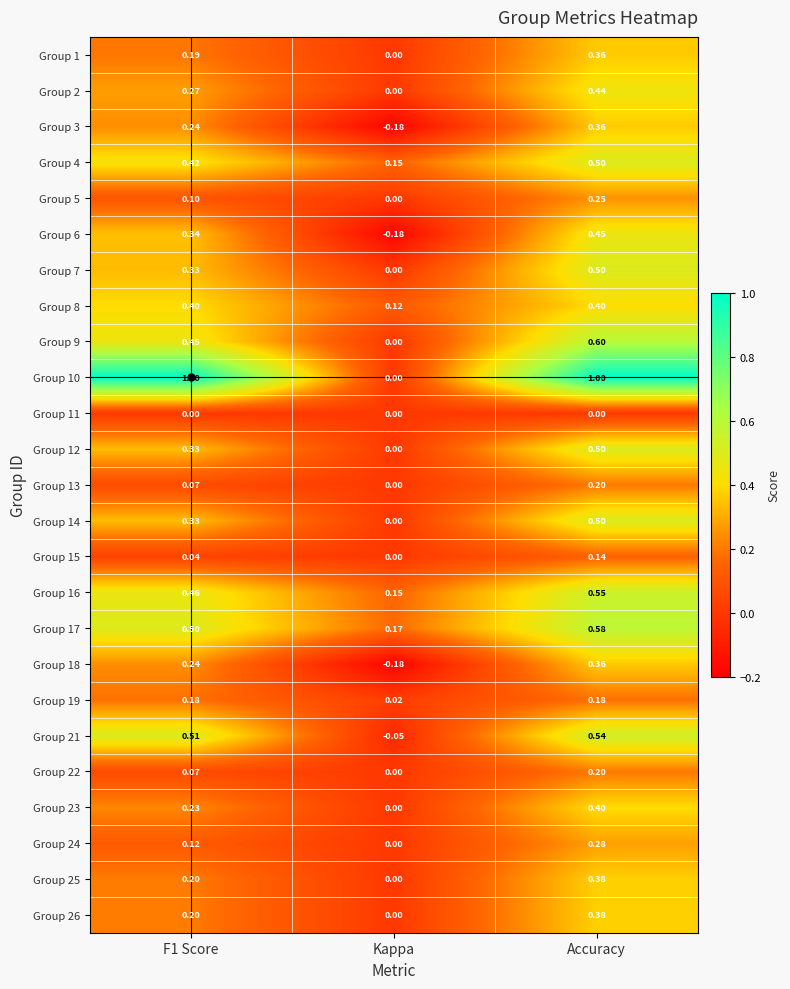

At which label is Group 3 closest to 0?

Kappa